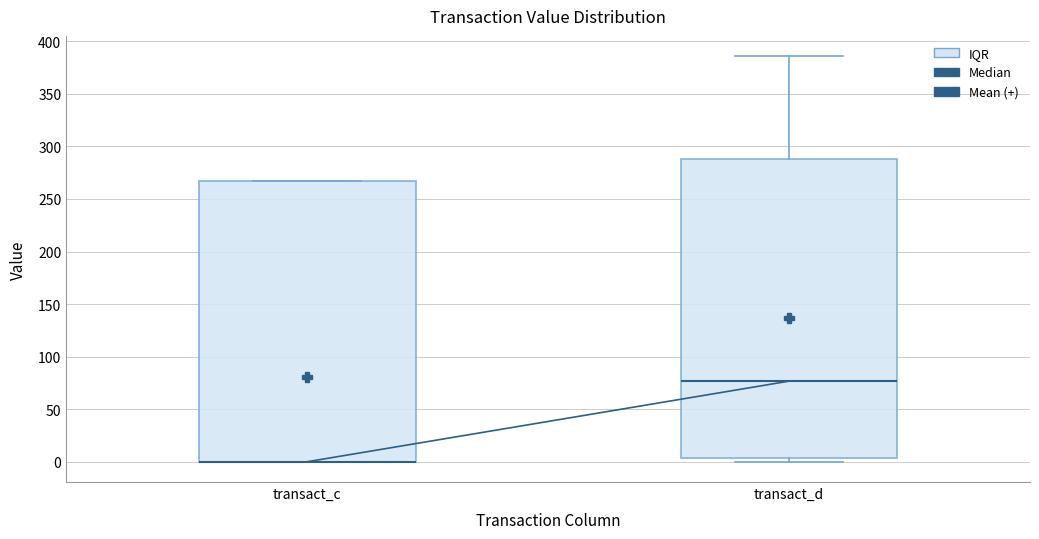

Reading left to right, read every box against the y-axis: the position of its median line, the range the box covers, and the ends of its whiskers. The values are not printed on the chart, so give them approximately, as read against the axis.

transact_c: median 0 (drawn on the box's lower edge), box 0 to 270, whiskers 0 to 270
transact_d: median 75, box 5 to 290, whiskers 0 to 385